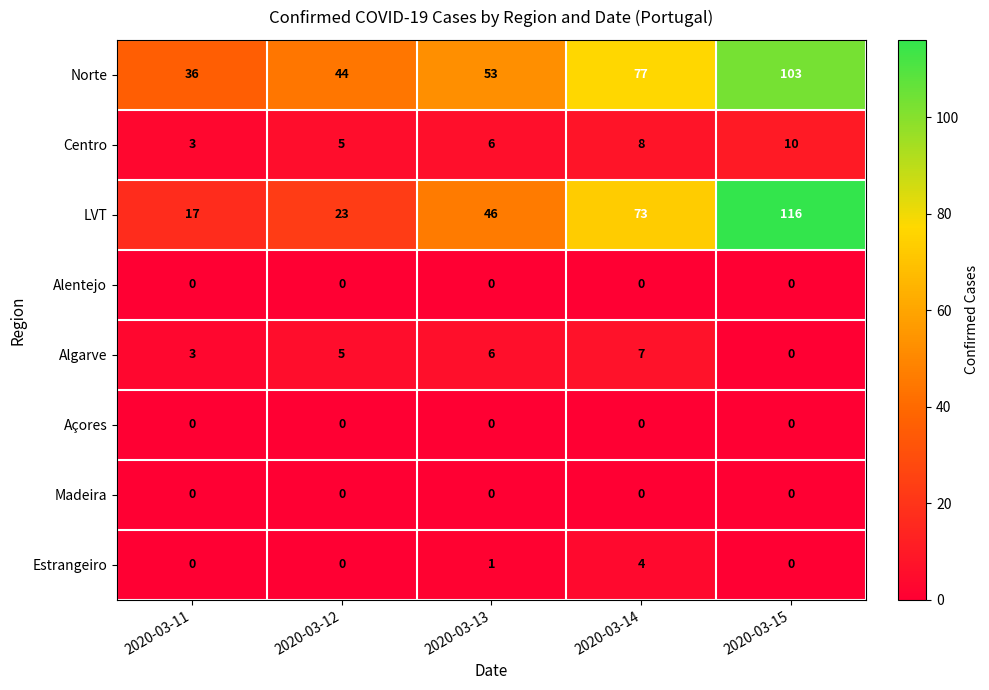

What is the difference between the maximum and second lowest values in the LVT series?

93